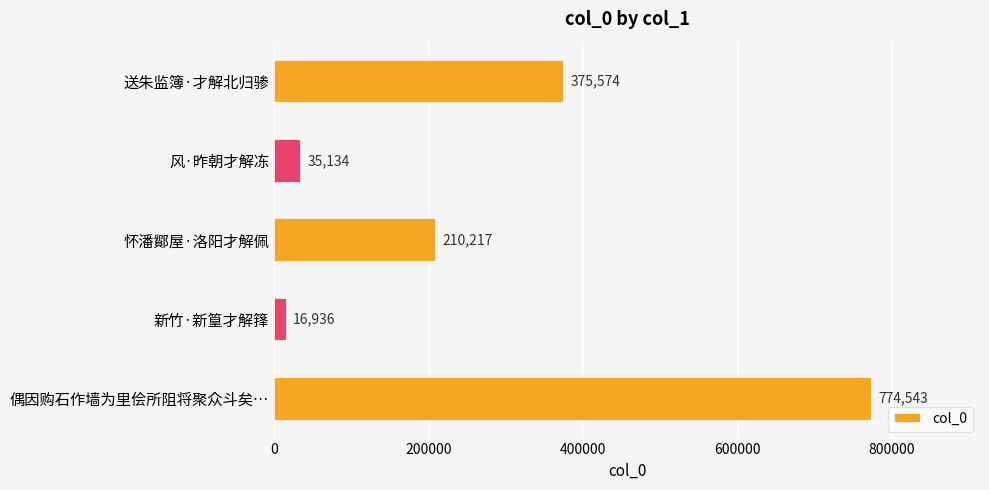

What is the ratio of the value at 偶因购石作墙为里侩所阻将聚众斗矣… to the value at 新竹·新篁才解箨?

45.7